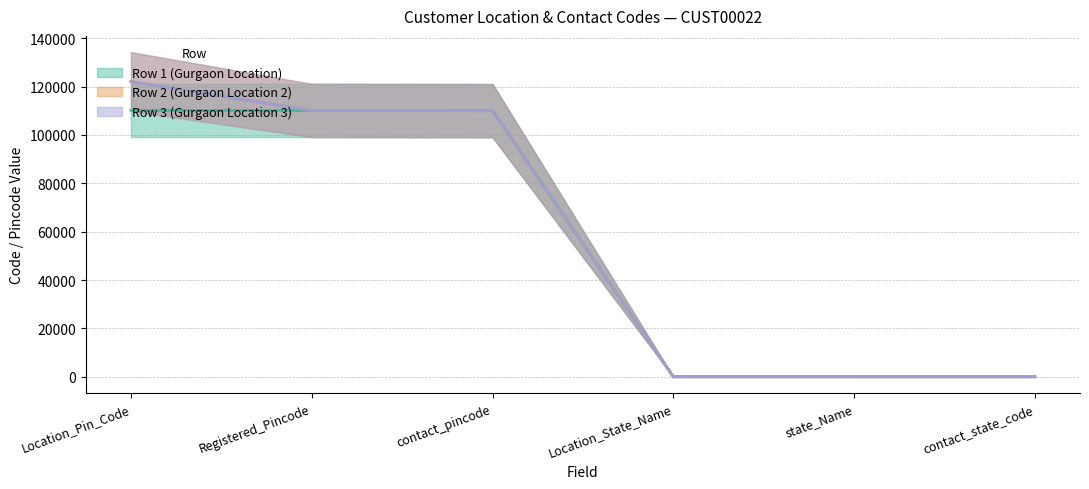

Which series has the largest total across all categories?

Row 2 (Gurgaon Location 2)